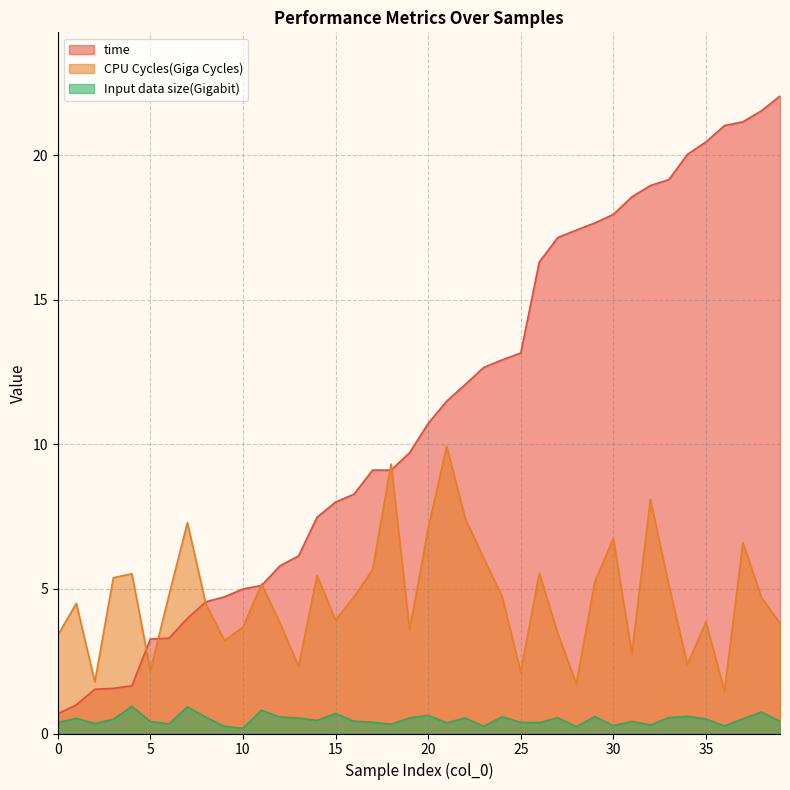

Which category has the lowest value in the Input data size(Gigabit) series?

10